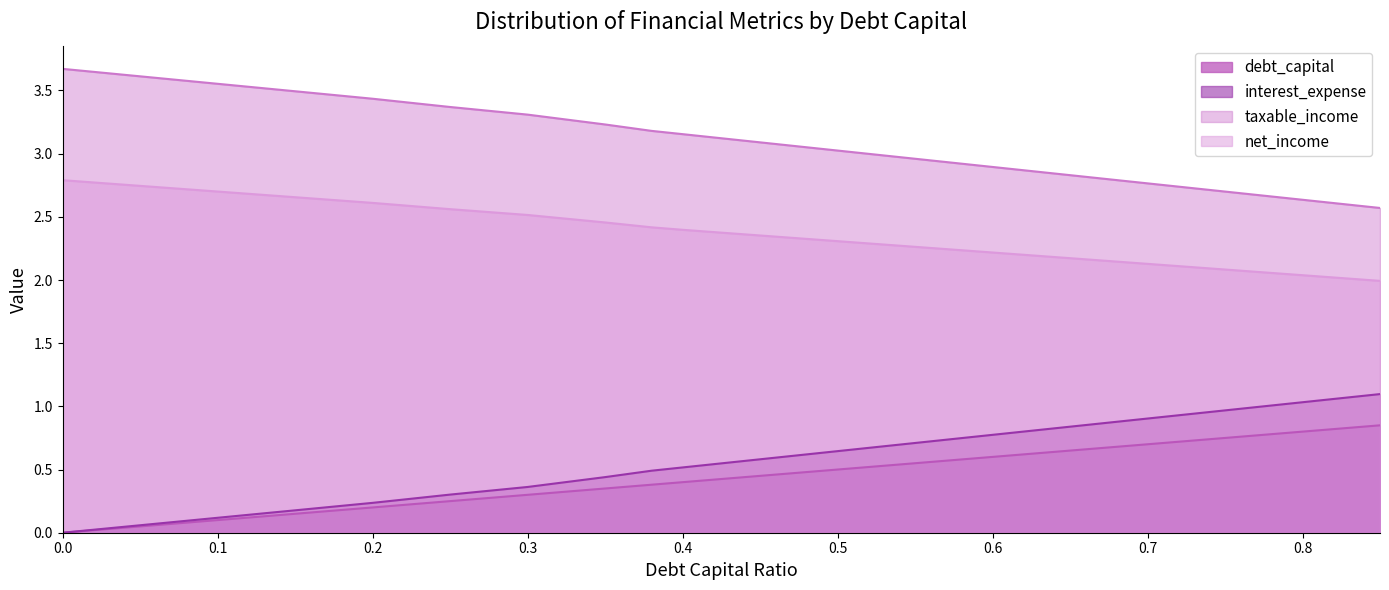

True or false: debt_capital and taxable_income intersect in this chart.

False